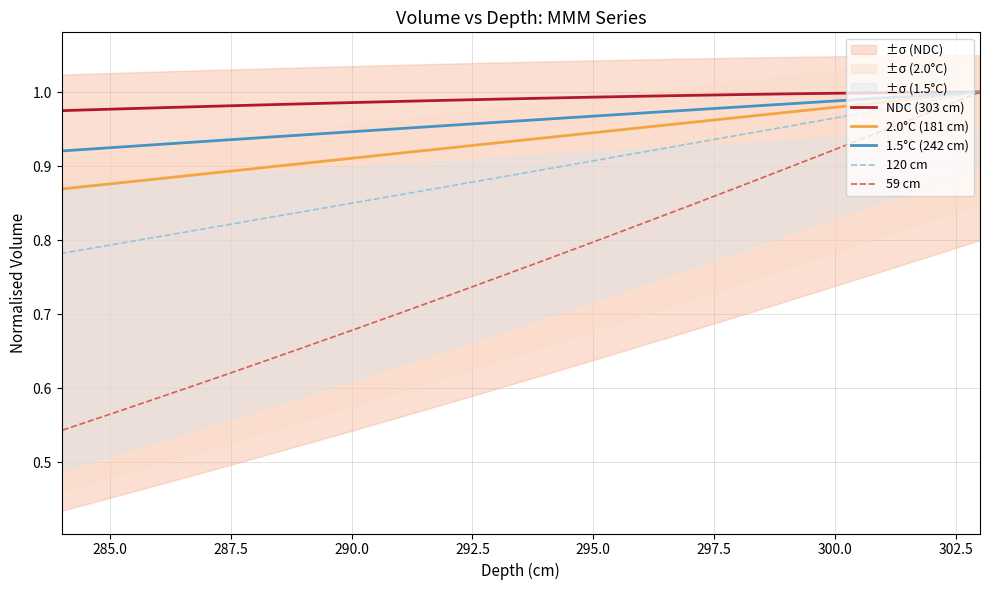

What is the label of the 5th point from the left?

292.5